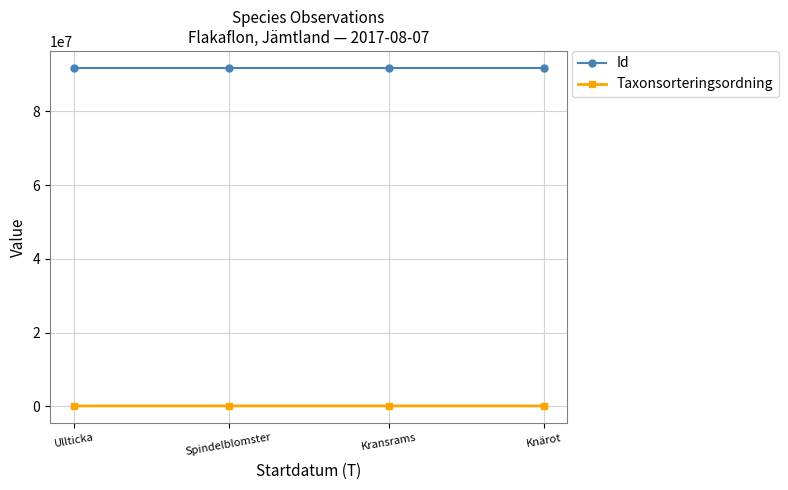

The value of Id at Kransrams is 132756858. True or false?

False